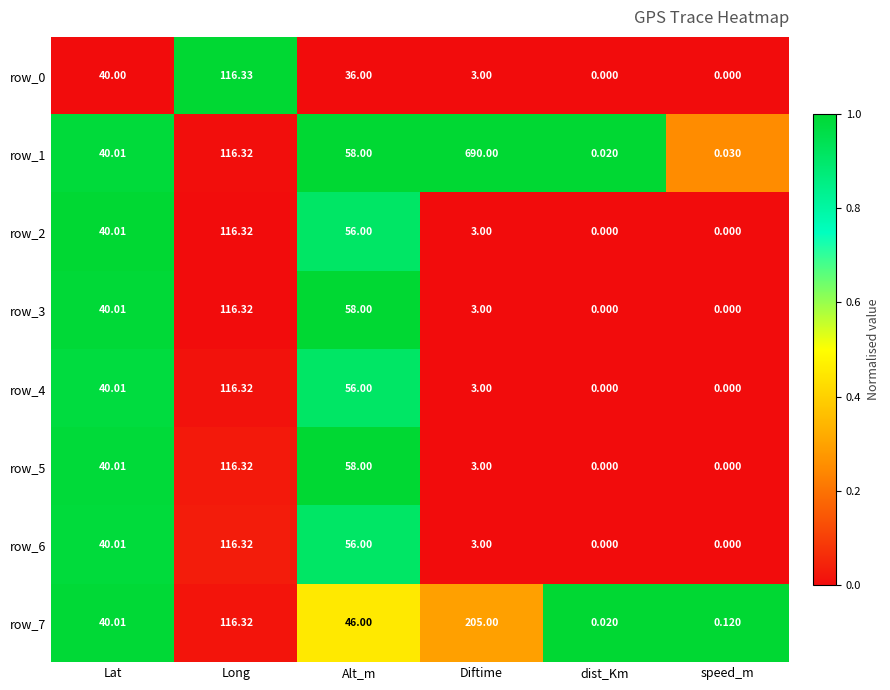

At which category is the sum across all series the highest?

Long